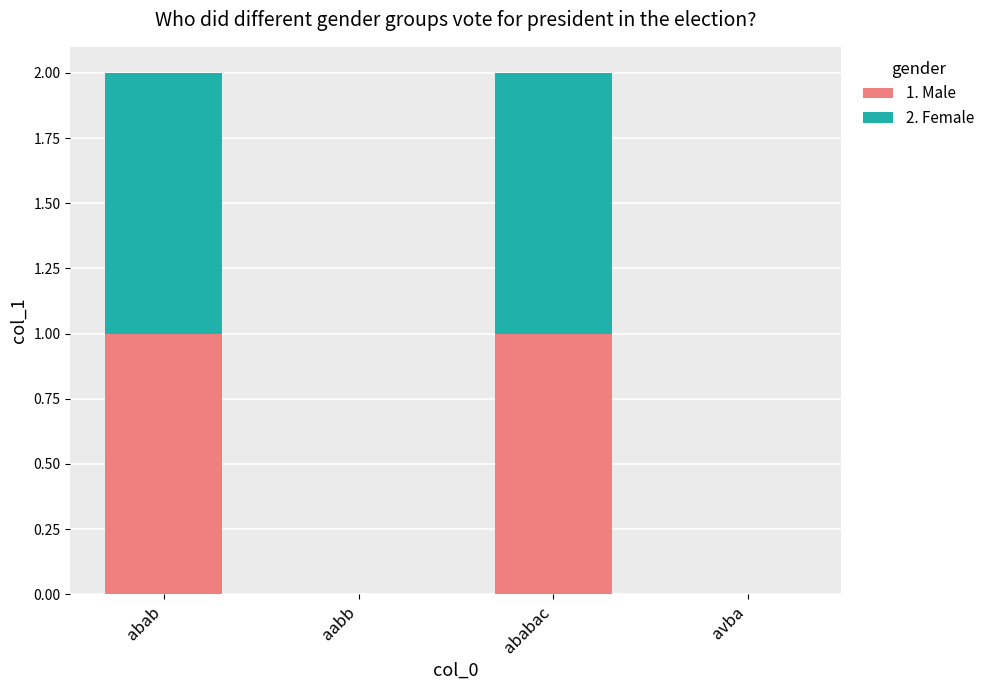

Reading left to right, transcribe the values for 1. Male.

abab=1	aabb=0	ababac=1	avba=0